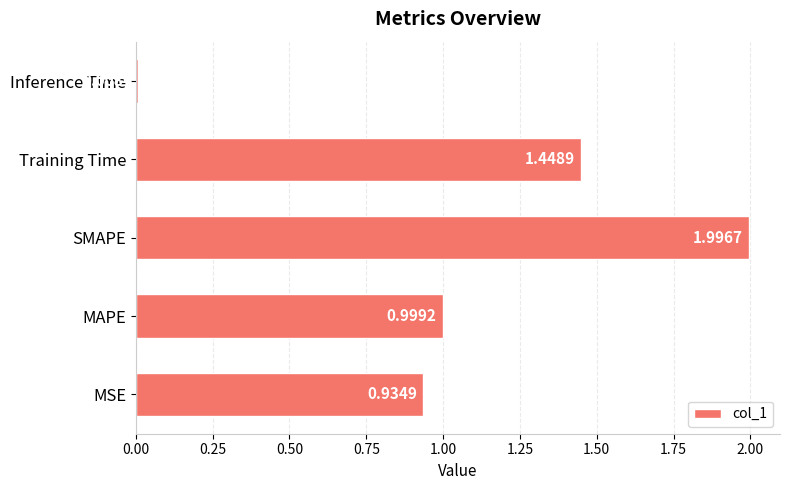

List the labels in order of value, largest first.

SMAPE, Training Time, MAPE, MSE, Inference Time